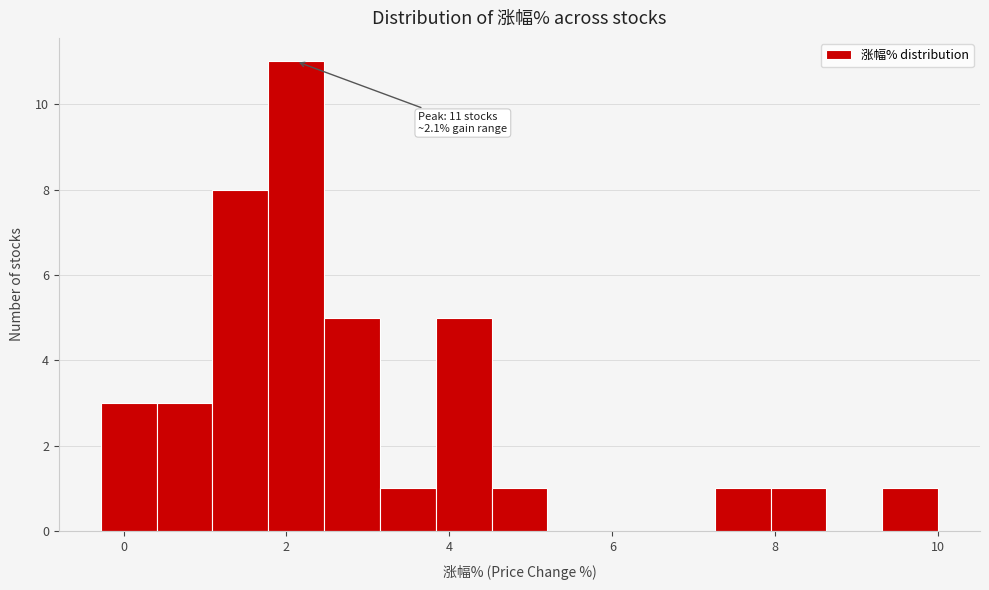

Around what value on the x-axis is the tallest bar? Give the approximate position of its centre, as read against the axis.

2.2